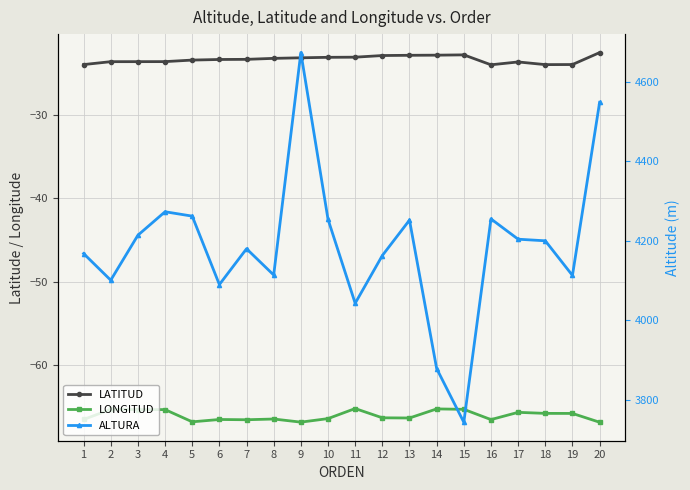

Reading left to right, transcribe all the data shown in this chart.

LATITUD: 1=-24.0	2=-23.7	3=-23.7	4=-23.7	5=-23.5	6=-23.4	7=-23.4	8=-23.3	9=-23.2	10=-23.1	11=-23.1	12=-22.9	13=-22.9	14=-22.9	15=-22.9	16=-24.0	17=-23.7	18=-24.0	19=-24.0	20=-22.6
LONGITUD: 1=-66.5	2=-65.3	3=-65.3	4=-65.3	5=-66.8	6=-66.5	7=-66.5	8=-66.5	9=-66.8	10=-66.4	11=-65.2	12=-66.3	13=-66.3	14=-65.2	15=-65.3	16=-66.5	17=-65.7	18=-65.8	19=-65.8	20=-66.8
ALTURA: 1=4168.0	2=4101.0	3=4214.0	4=4273.0	5=4262.0	6=4090.0	7=4180.0	8=4114.0	9=4673.0	10=4254.0	11=4043.0	12=4163.0	13=4252.0	14=3879.0	15=3744.0	16=4255.0	17=4204.0	18=4200.0	19=4113.0	20=4548.0